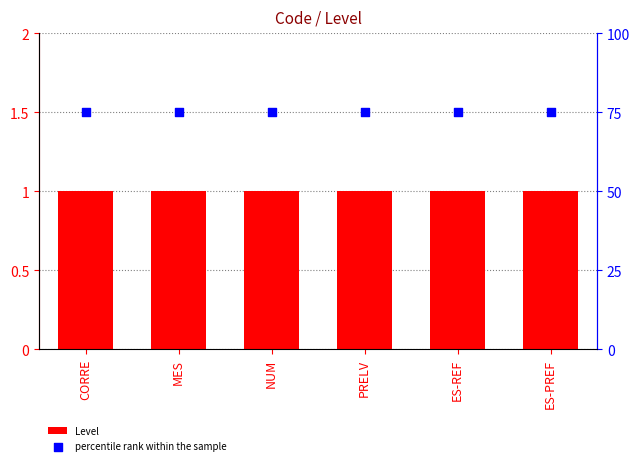

Which series has the widest spread of Y values?

Level